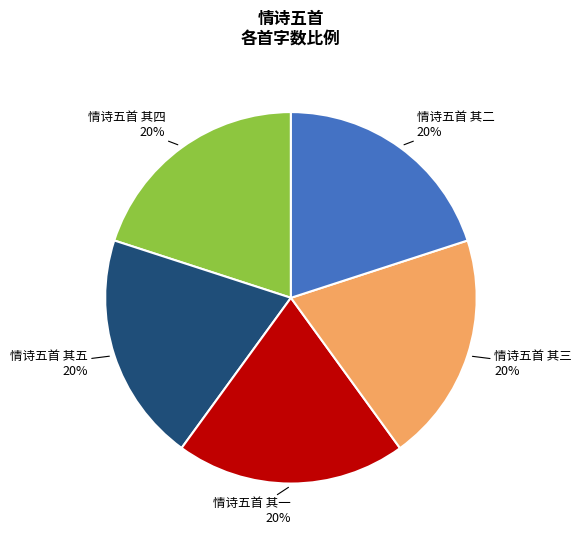

The 情诗五首 其一 slice represents 14% of the pie. True or false?

False